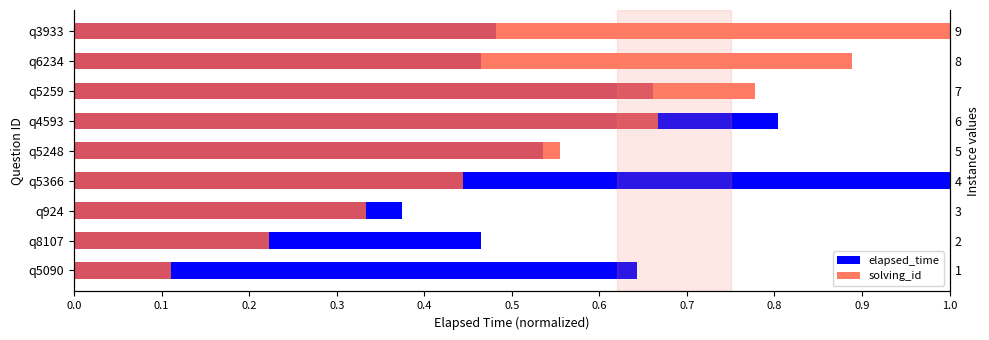

How many bars are there in total?

18